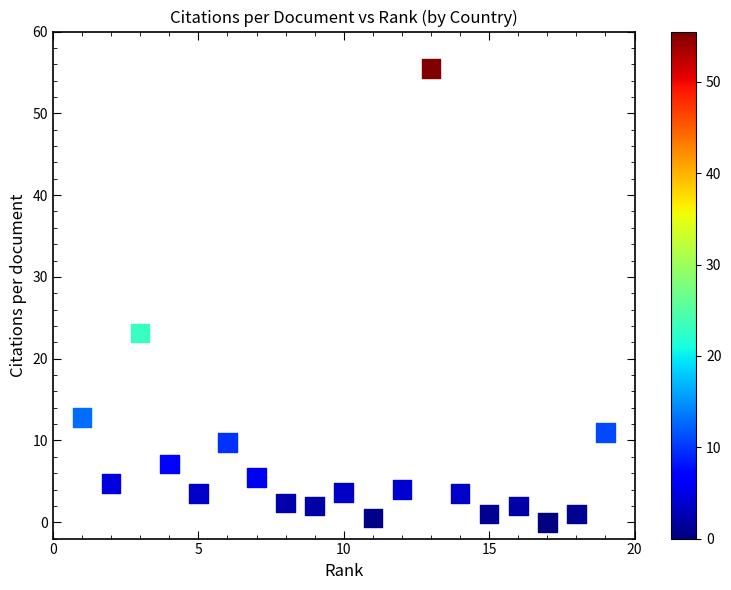

What is the range of X values (max minus min)?

18.0